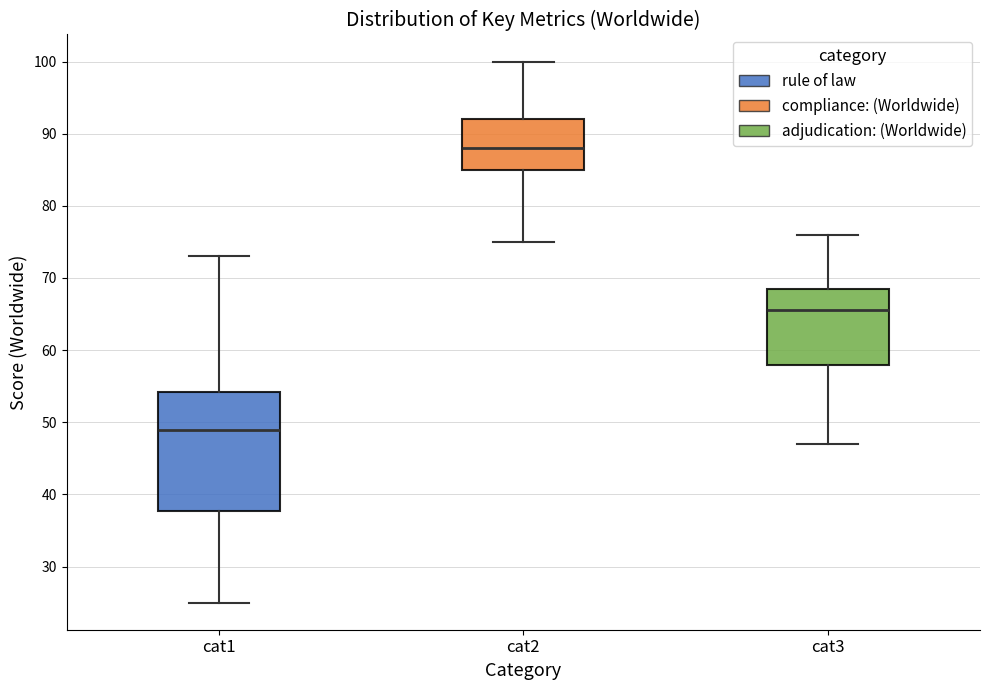

Comparing the boxes themselves (not the whiskers), which one is the tallest?

cat1